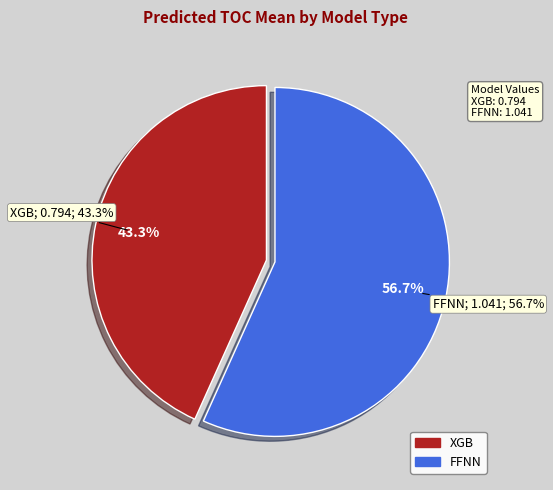

To the nearest percent, what is the difference between the largest and smallest slice percentages?

13%